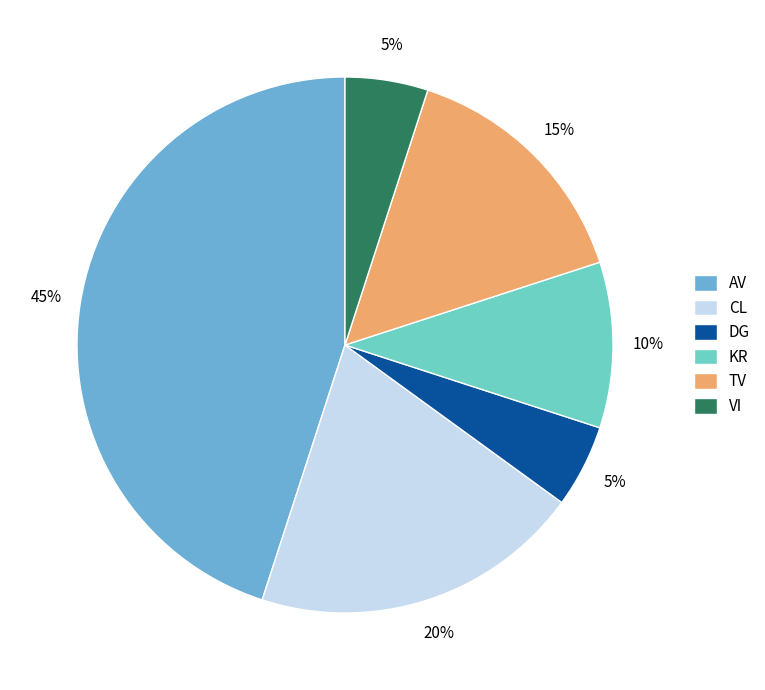

To the nearest percent, what is the difference between the AV and TV slice percentages?

30%